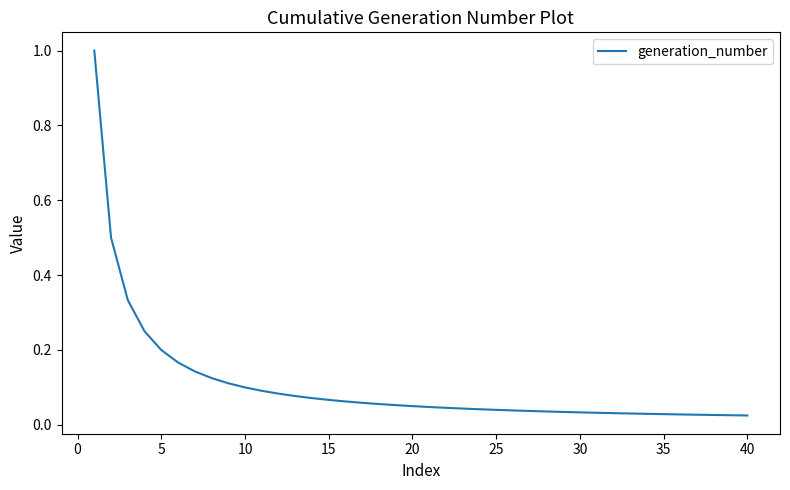

What is the difference between the maximum and minimum values?

1.0